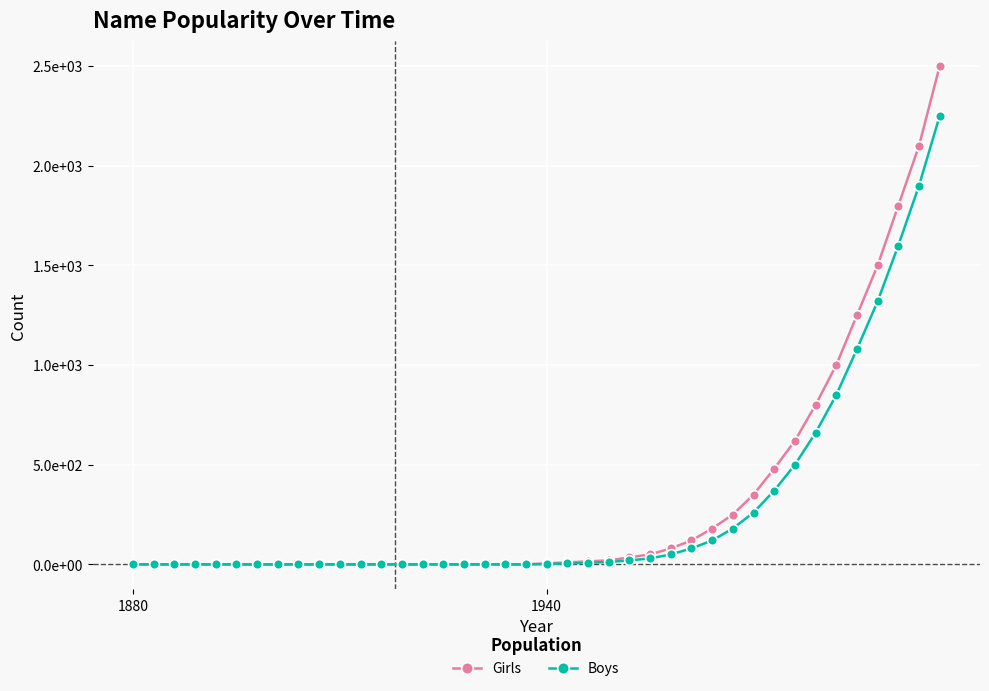

What is the difference between the second highest and minimum values in the Boys series?

1900